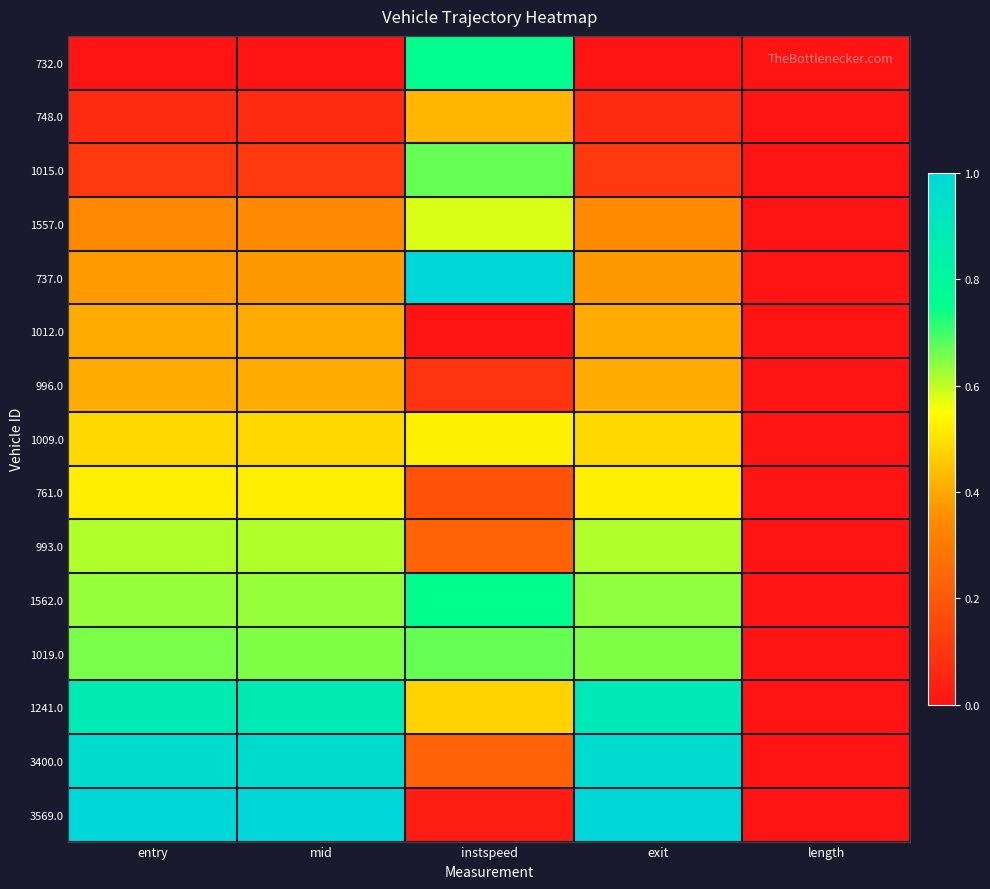

At which category does the chart reach its minimum across all series?

entry